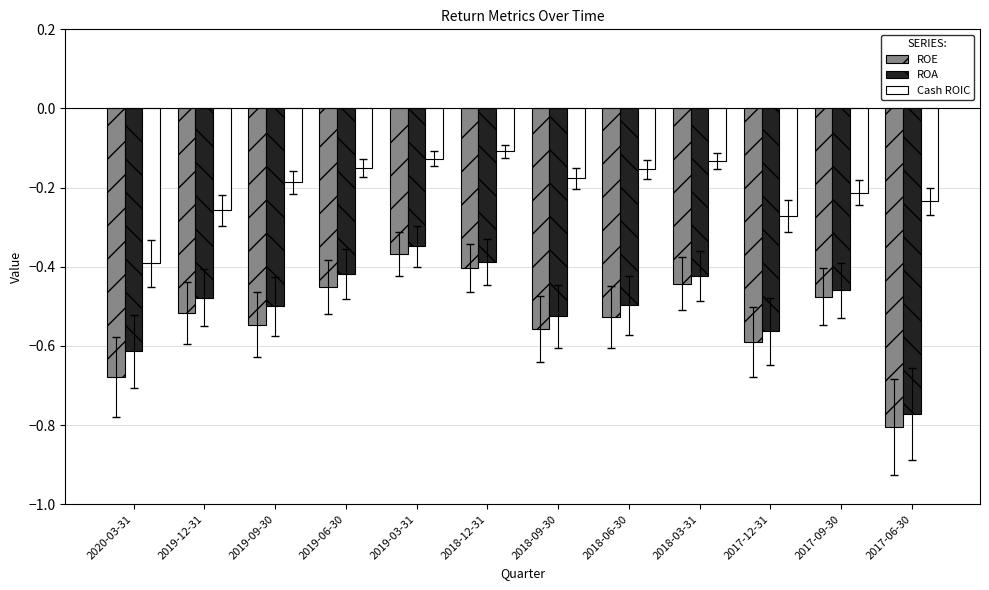

What is the difference between the second highest and minimum values in the ROE series?

0.4